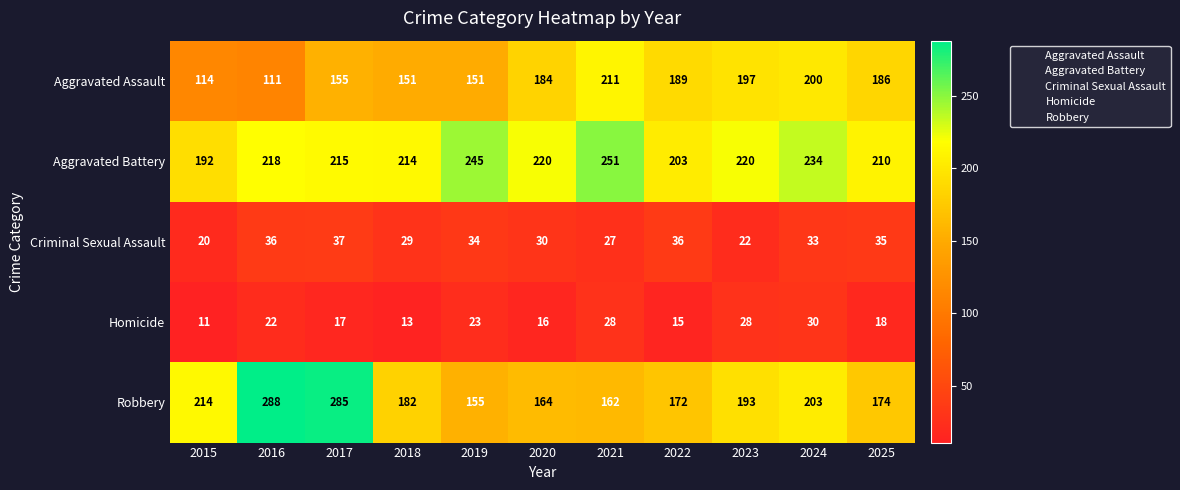

At which label is Robbery closest to 221?

2015